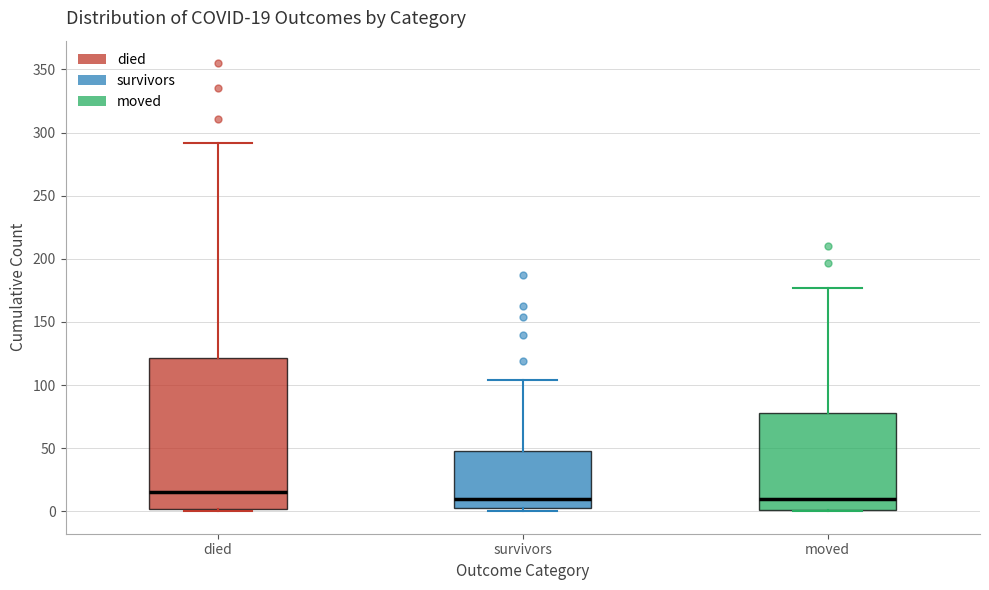

Comparing the boxes themselves (not the whiskers), which one is the tallest?

died